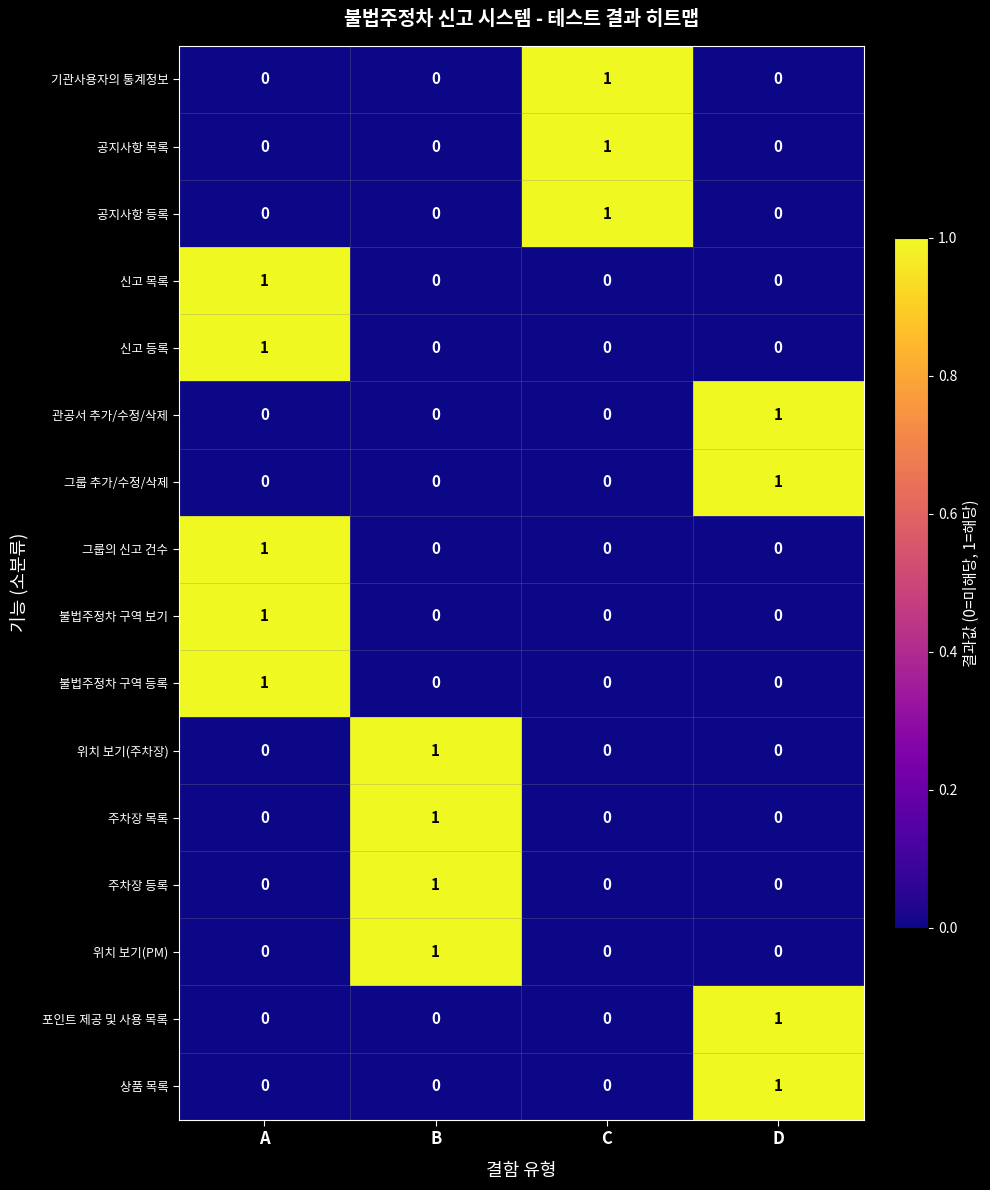

Is it true that 위치 보기(주차장) equals 1 at B?

True